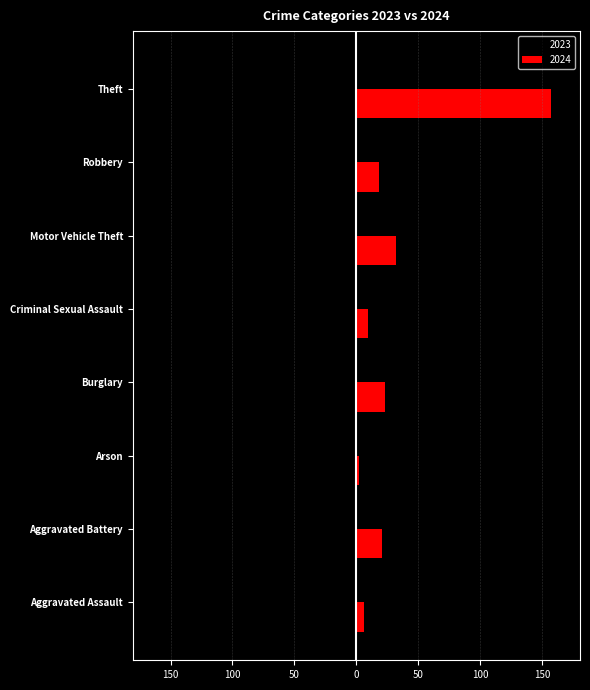

Which has a higher value, Aggravated Battery or Criminal Sexual Assault?

Aggravated Battery